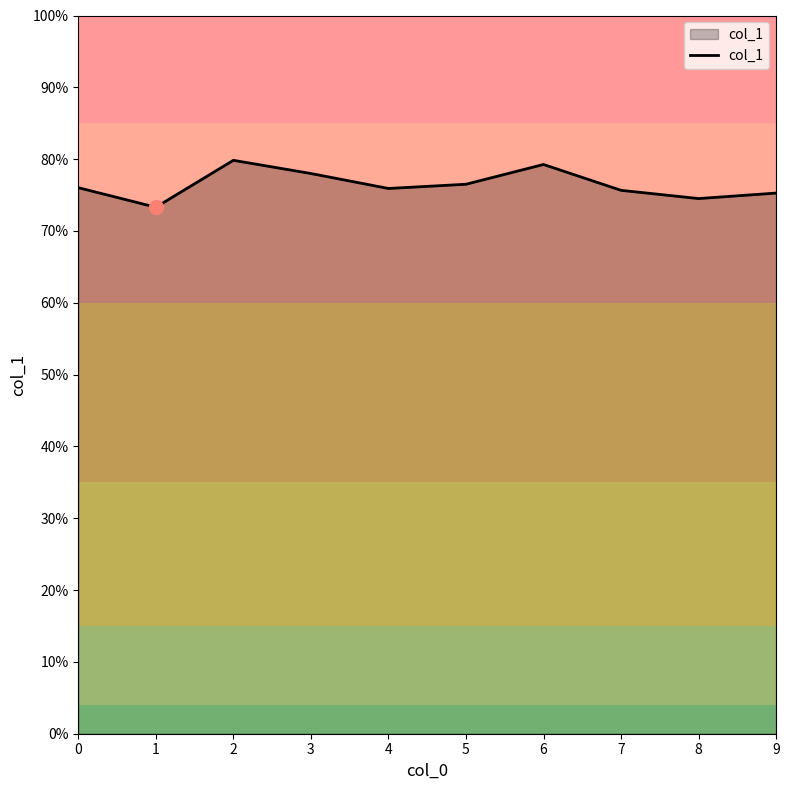

Does the chart display data point markers on the line(s)?

No